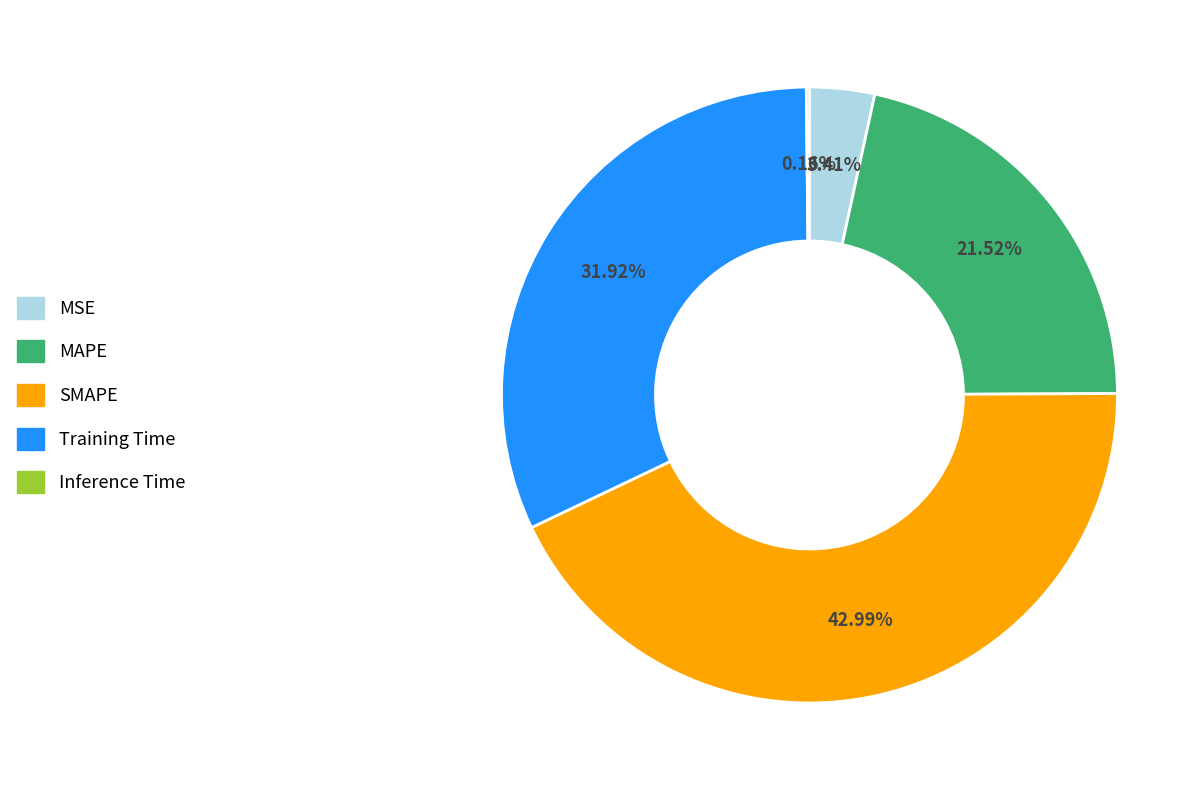

Is it true that MAPE is 22% of the pie?

True